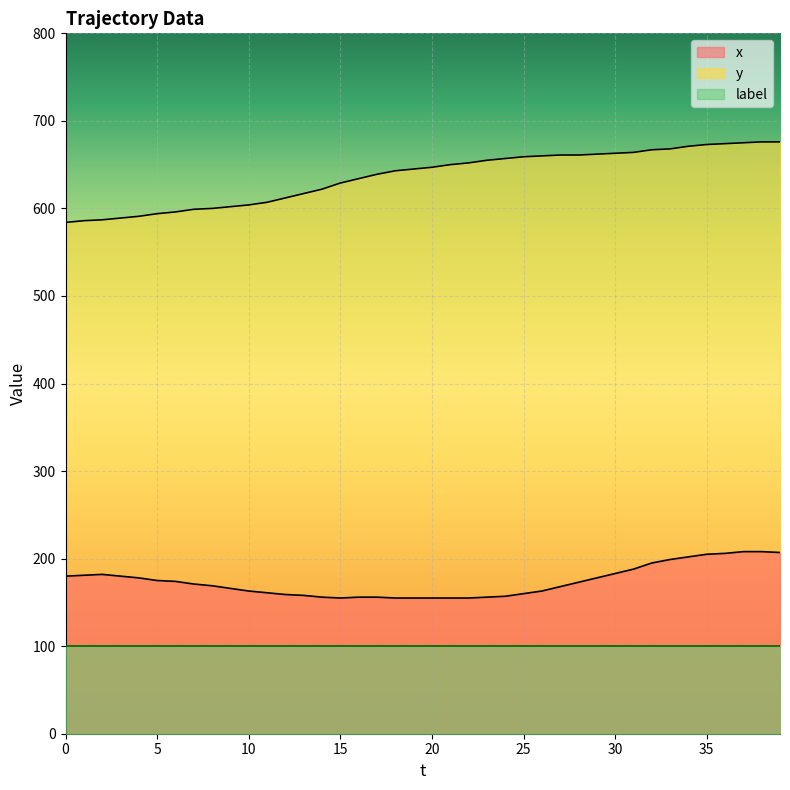

True or false: y and x intersect in this chart.

False